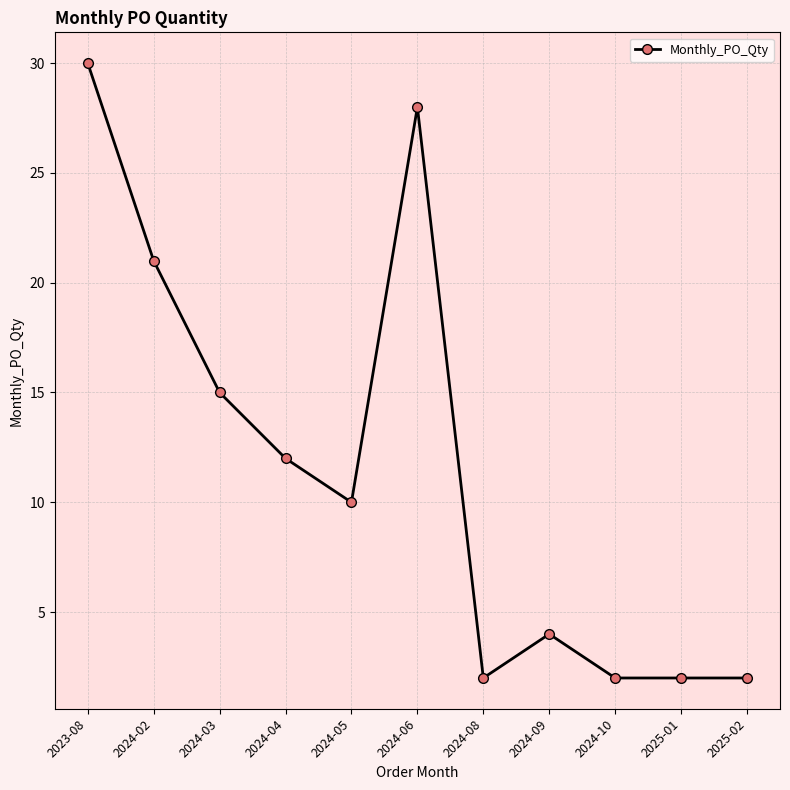

True or false: the data has more than 0 interior local peaks.

True